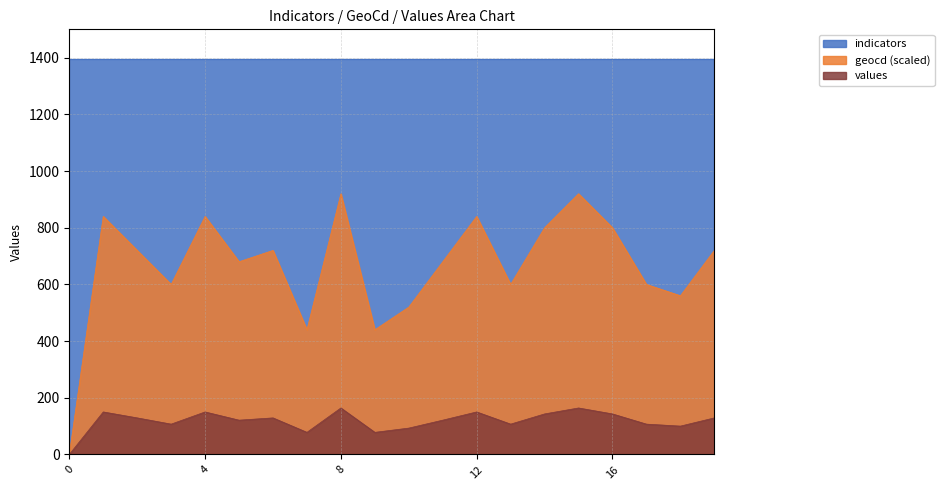

True or false: geocd and values intersect in this chart.

False